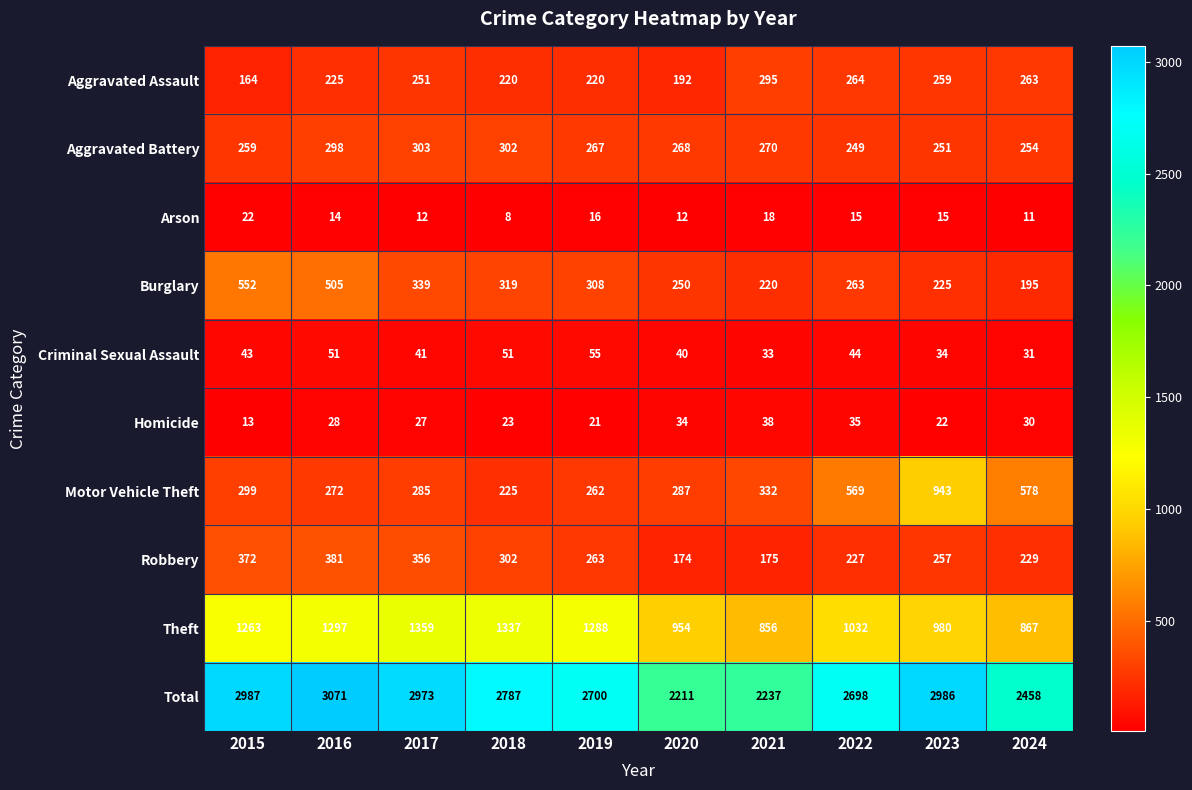

Which series changed the most between 2020 and 2024?

Motor Vehicle Theft